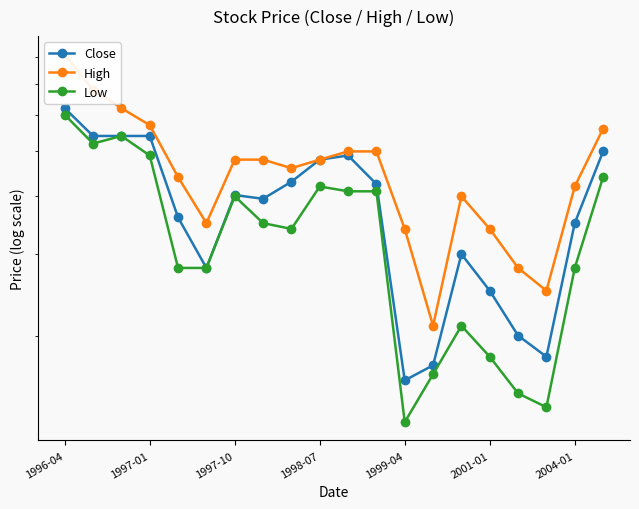

Which has a higher value, 8 or 1996-04?

1996-04